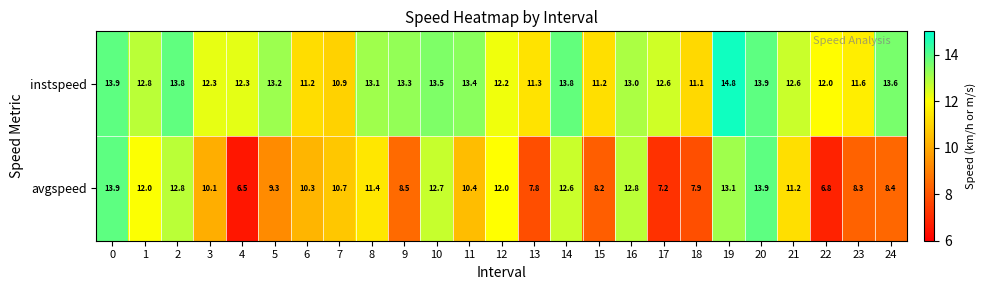

What is the difference between the maximum and minimum values in the instspeed series?

3.9